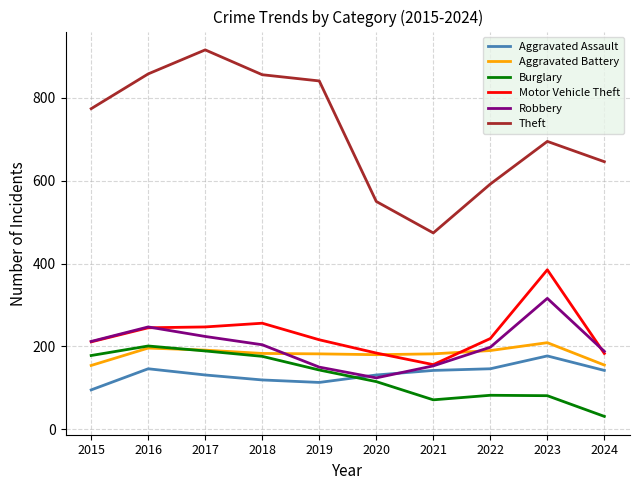

What is the total value across all series at 2021?

1178